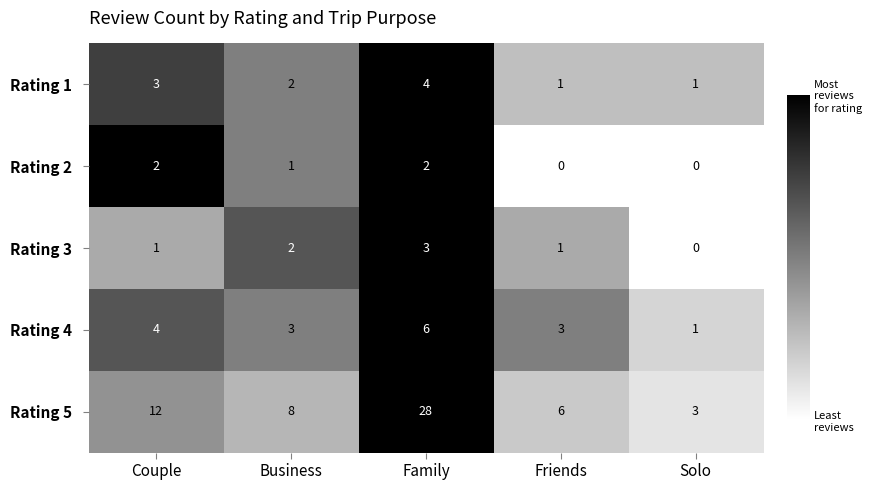

At which label is Rating 1 closest to 2?

Business